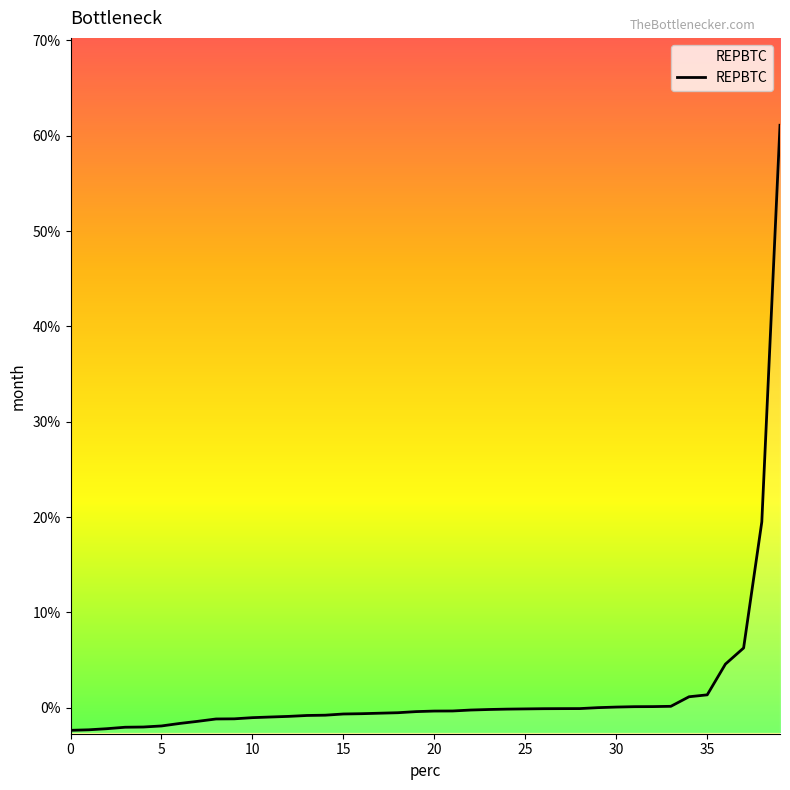

What is the minimum value shown in the chart?

-2.4